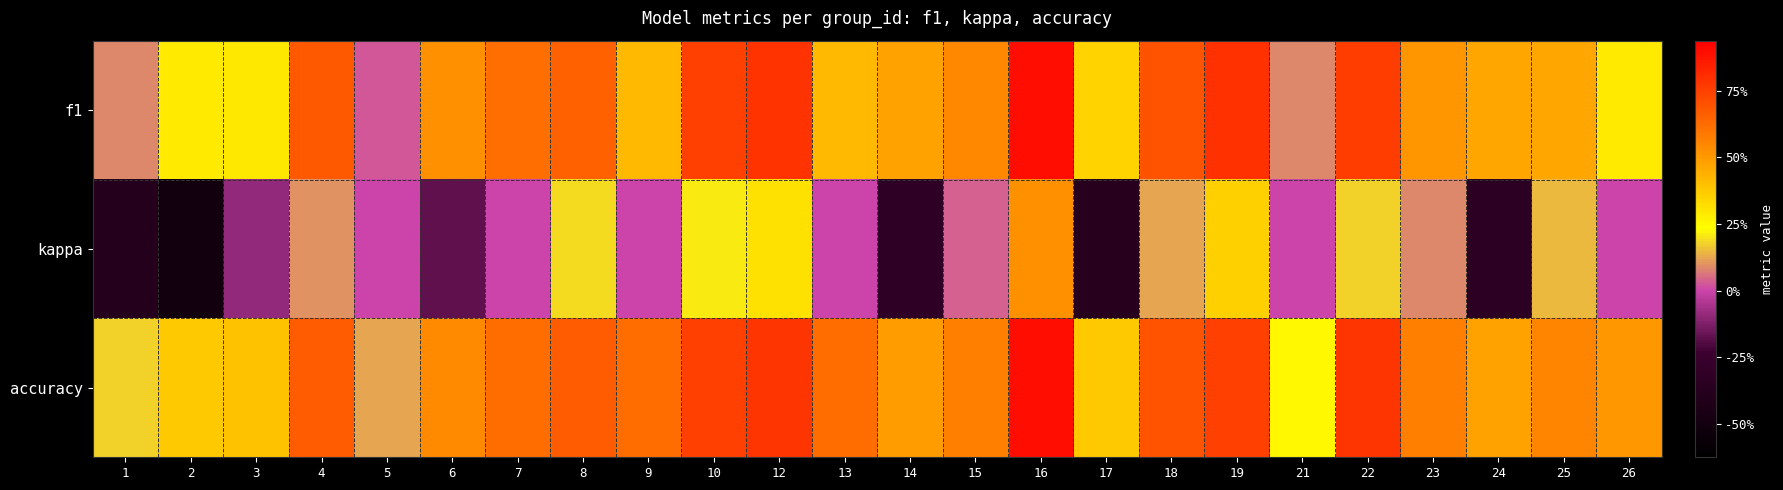

At which category is the sum across all series the highest?

16